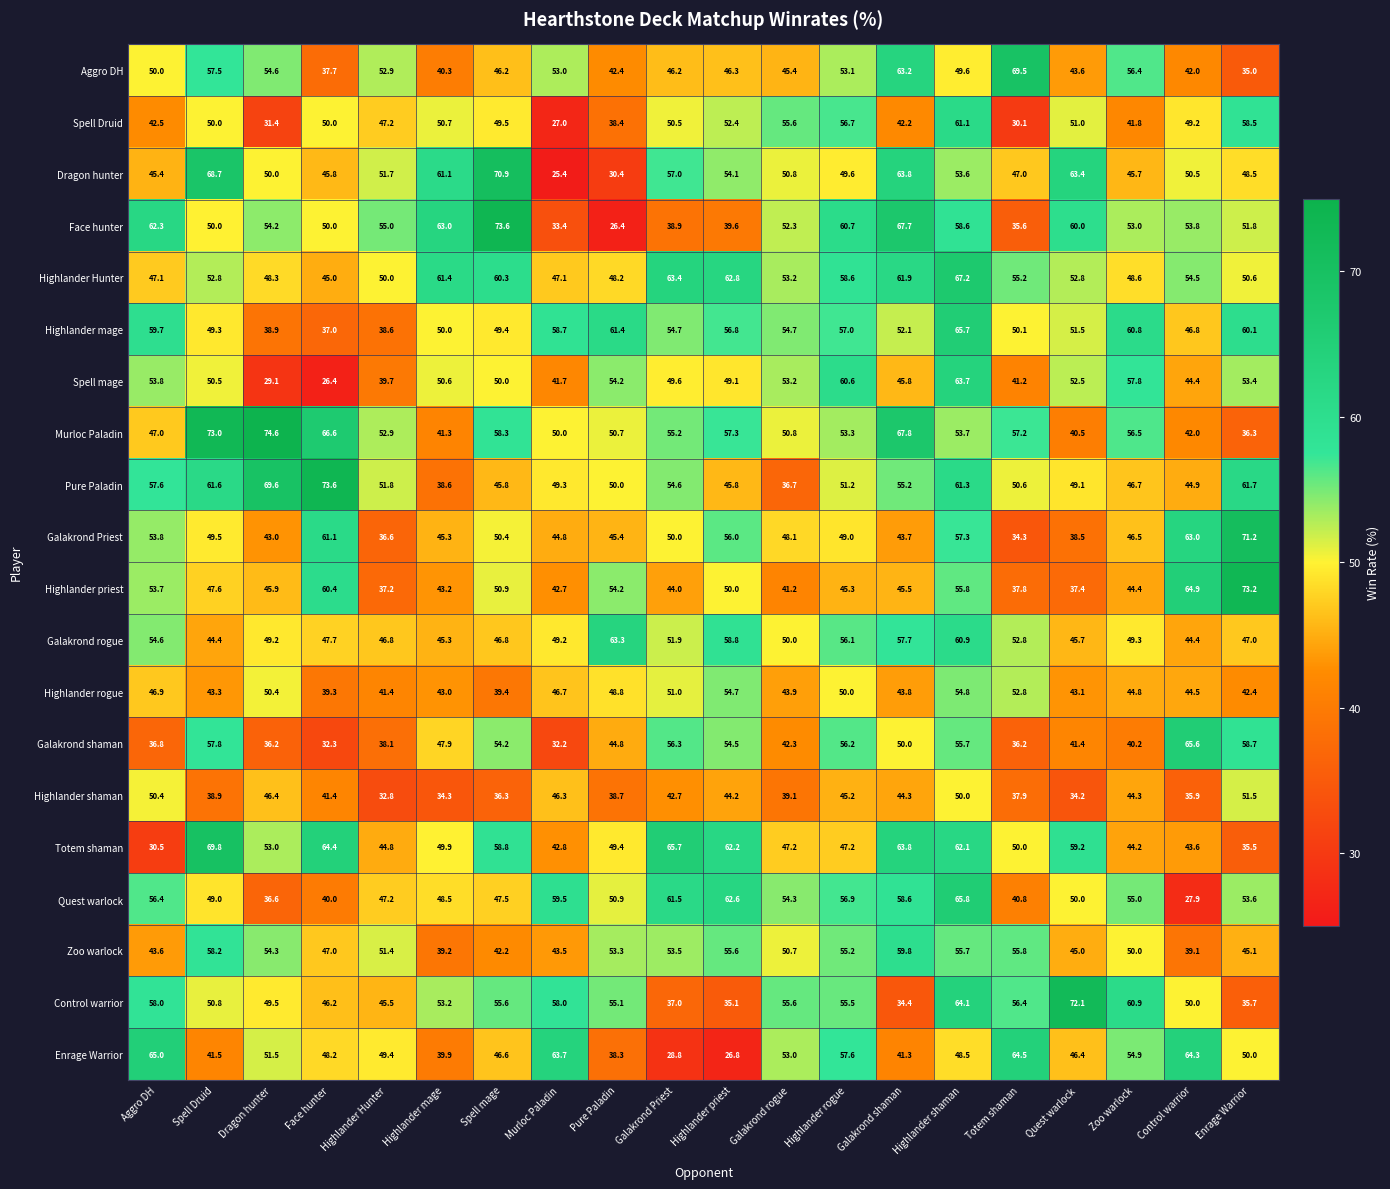

Which series has the widest spread of values?

Face hunter